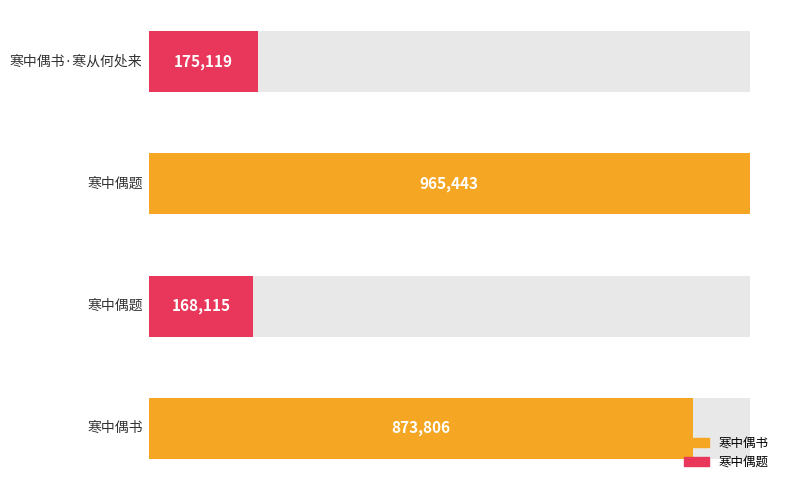

Rank the categories by value from highest to lowest.

寒中偶题, 寒中偶书, 寒中偶书·寒从何处来, 寒中偶题